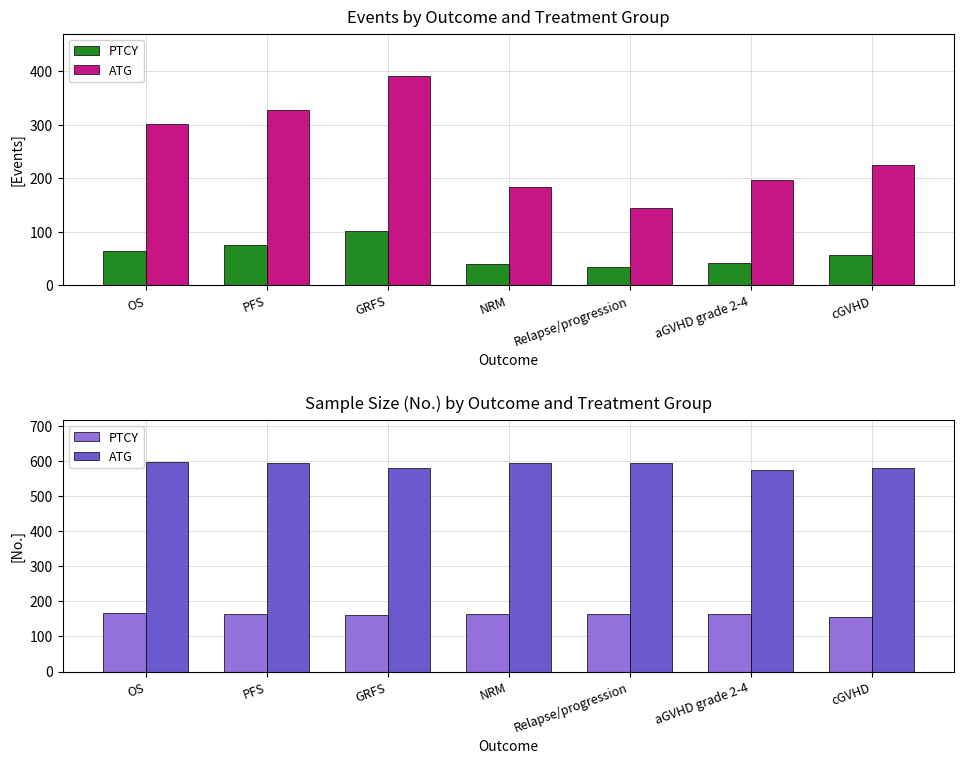

List the series in order of their overall mean, highest first.

ATG, PTCY